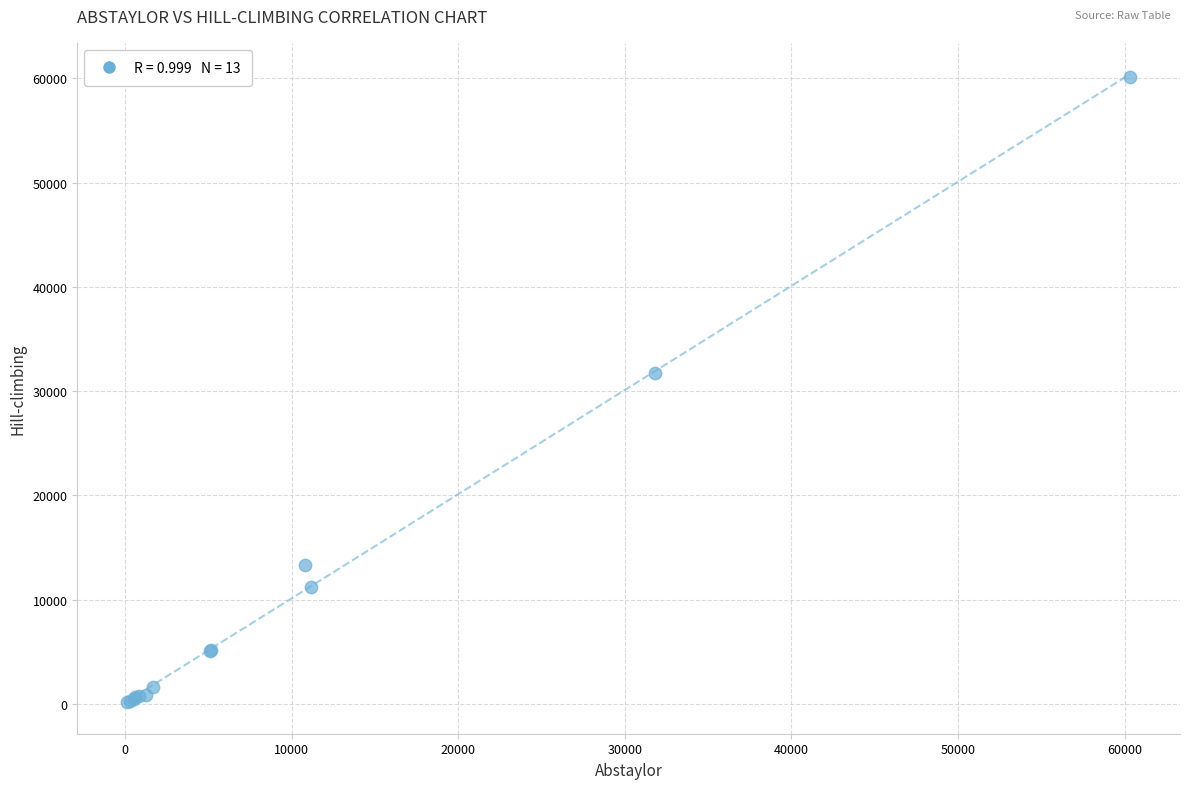

What Y value in the scatter plot is closest to 30131?

31782.0